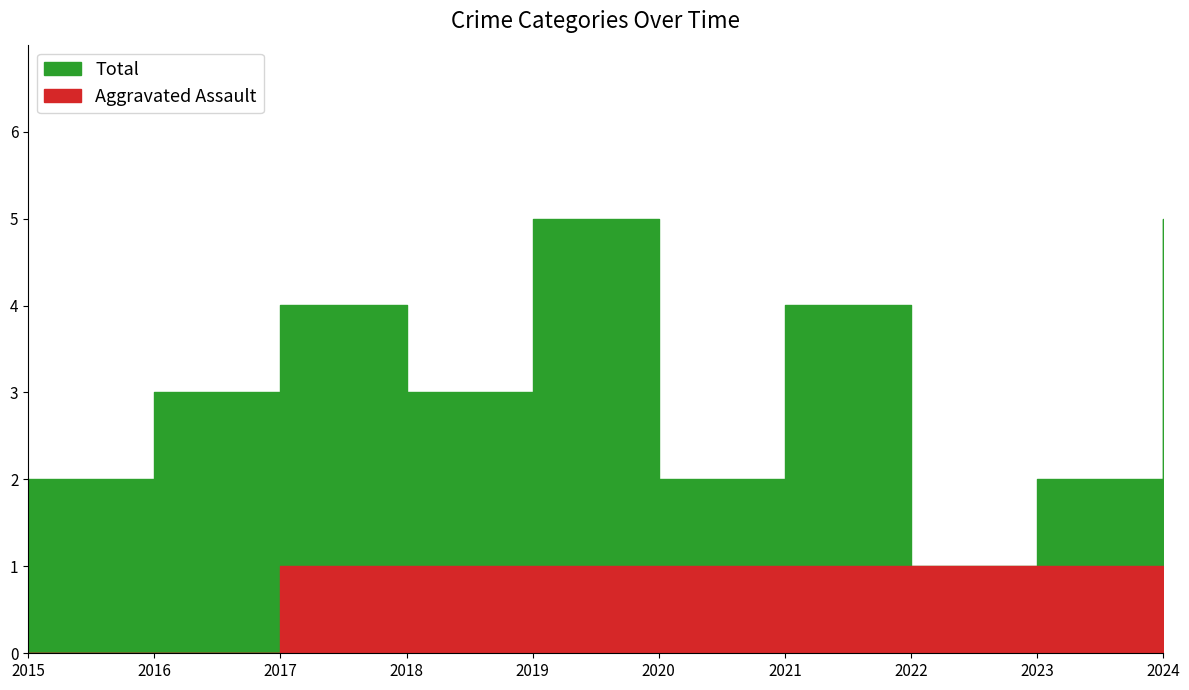

Rank the series by their maximum value, from lowest to highest.

Aggravated Assault, Total